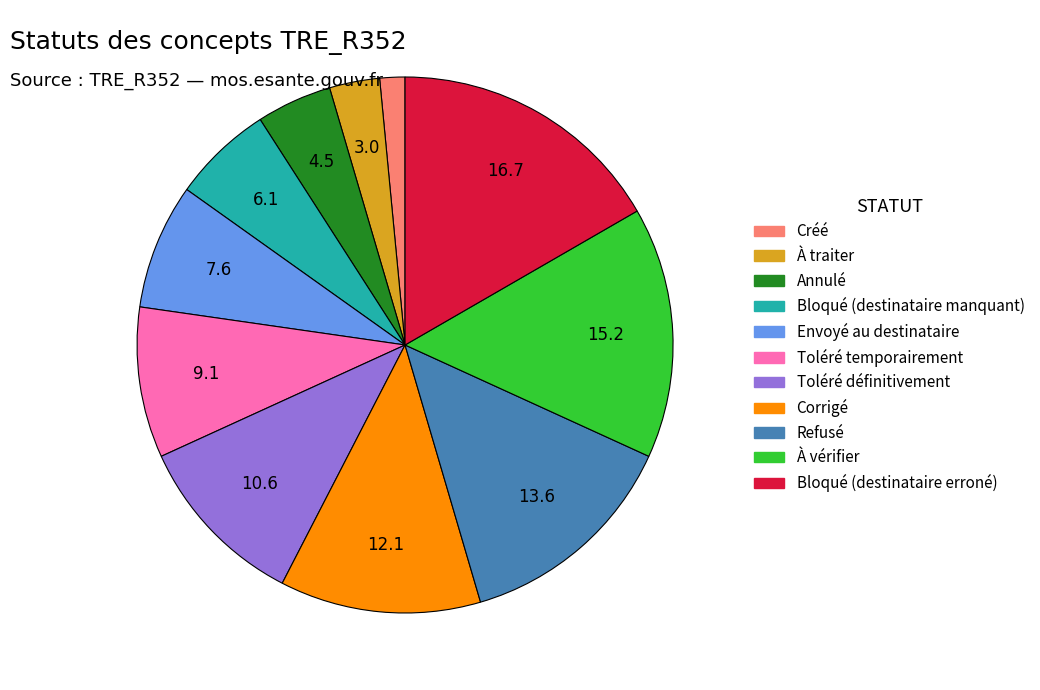

Which has a higher value, Annulé or Corrigé?

Corrigé